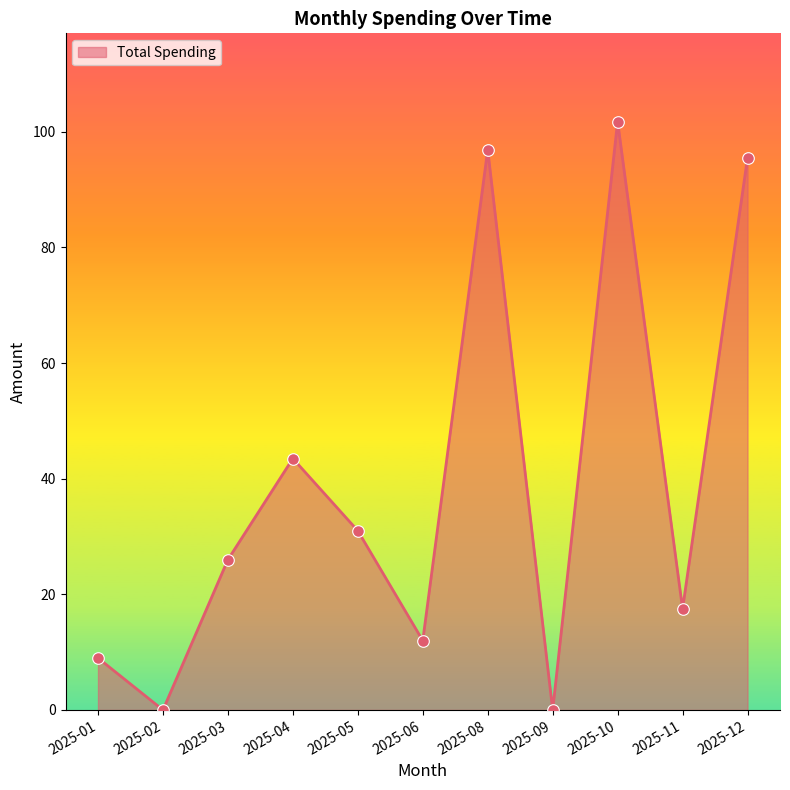

Between 2025-09 and 2025-08, which is larger?

2025-08